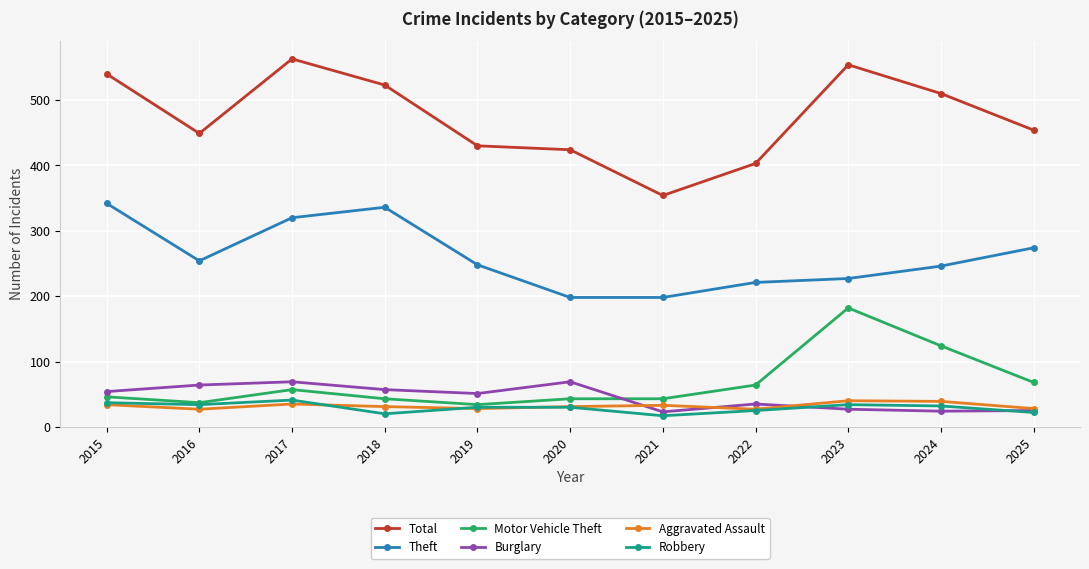

What are all the series names shown in the legend?

Total, Theft, Motor Vehicle Theft, Burglary, Aggravated Assault, Robbery